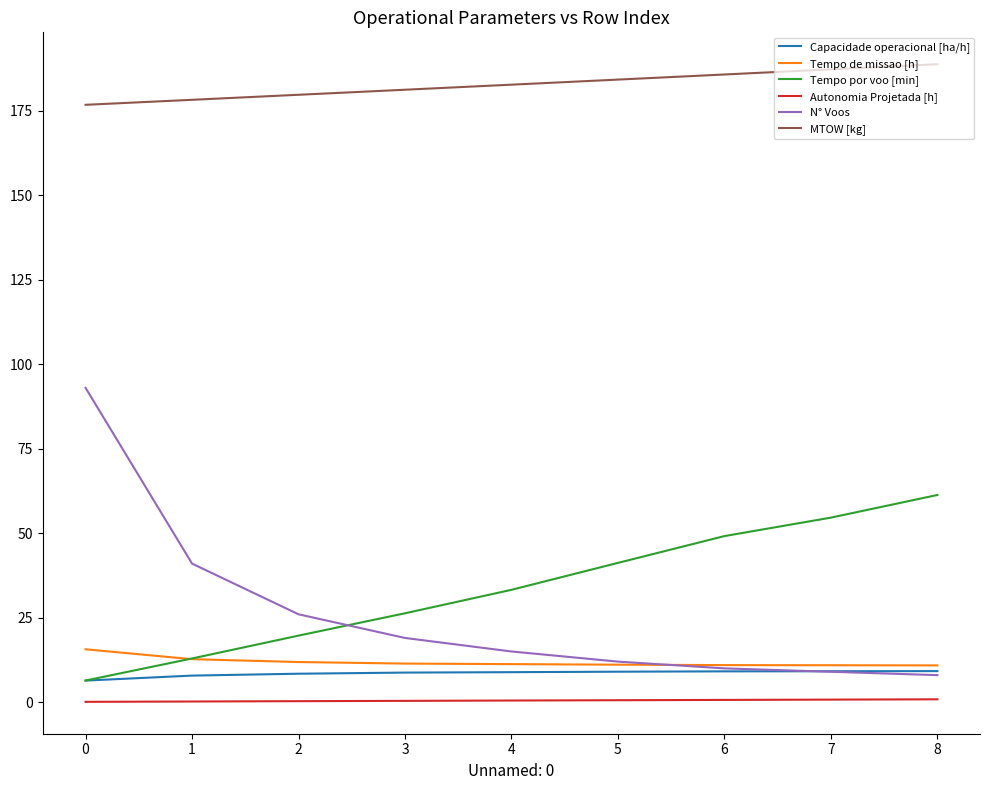

True or false: MTOW [kg] has a value of 176.7 at 0.

True